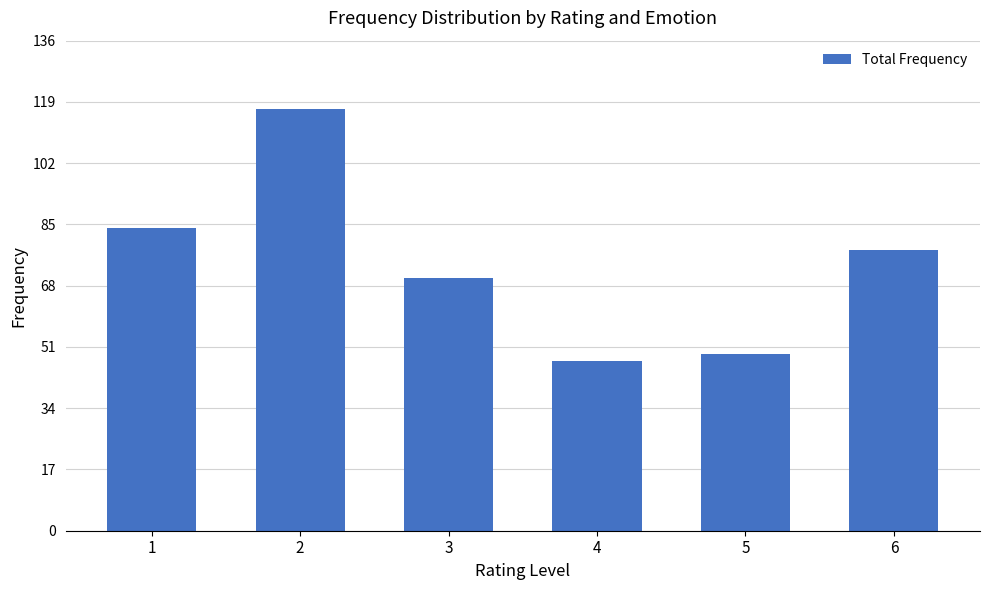

True or false: the data shows 49 at 5.

True